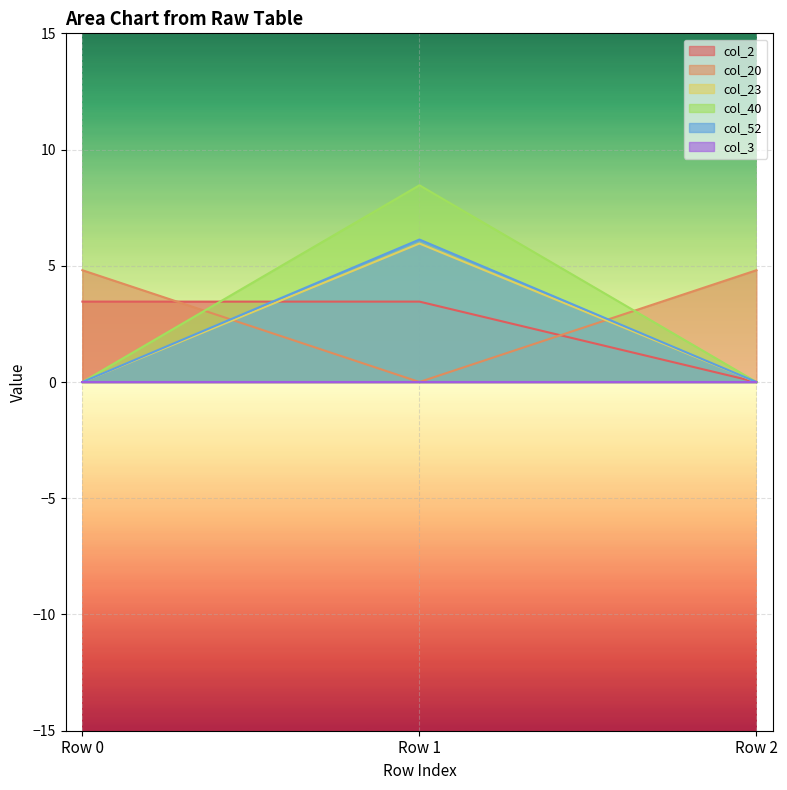

Is it true that col_52 equals -3.6 at Row 0?

False